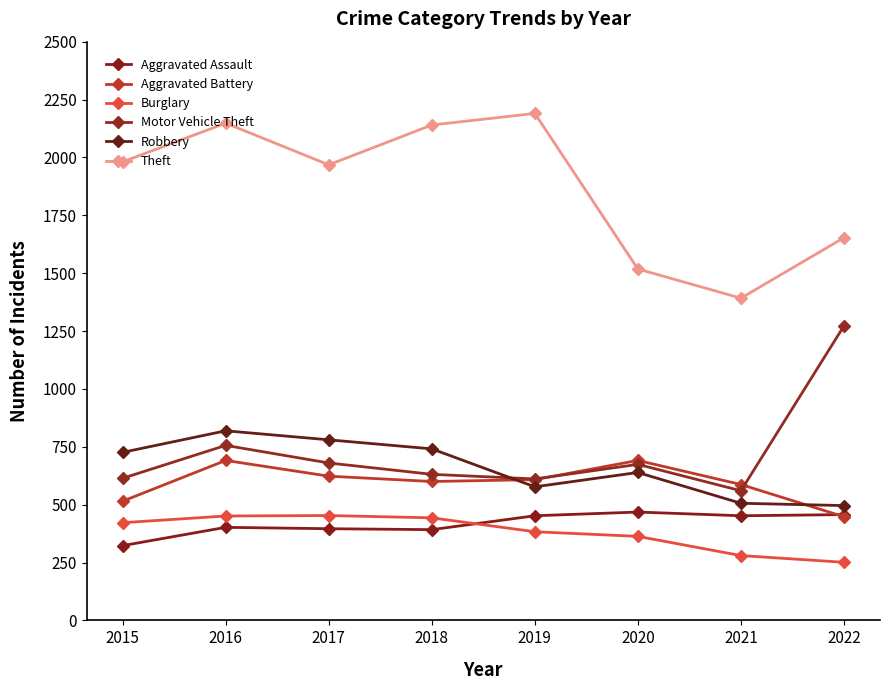

True or false: Aggravated Battery and Burglary intersect in this chart.

False